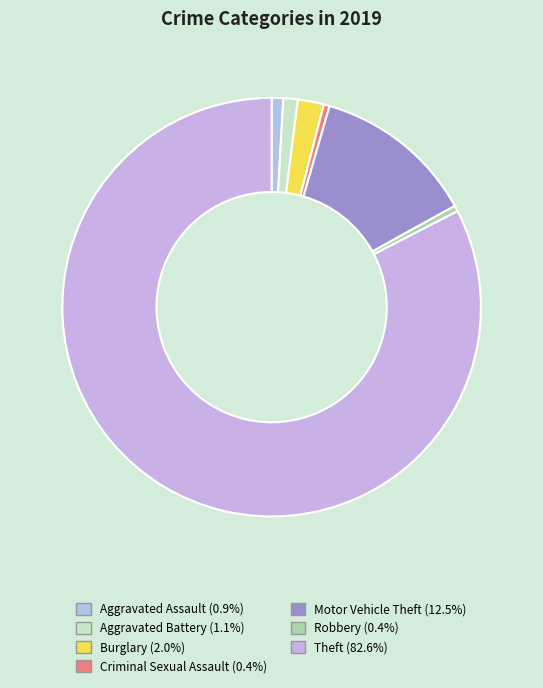

Rank the categories by value from lowest to highest.

Criminal Sexual Assault, Robbery, Aggravated Assault, Aggravated Battery, Burglary, Motor Vehicle Theft, Theft